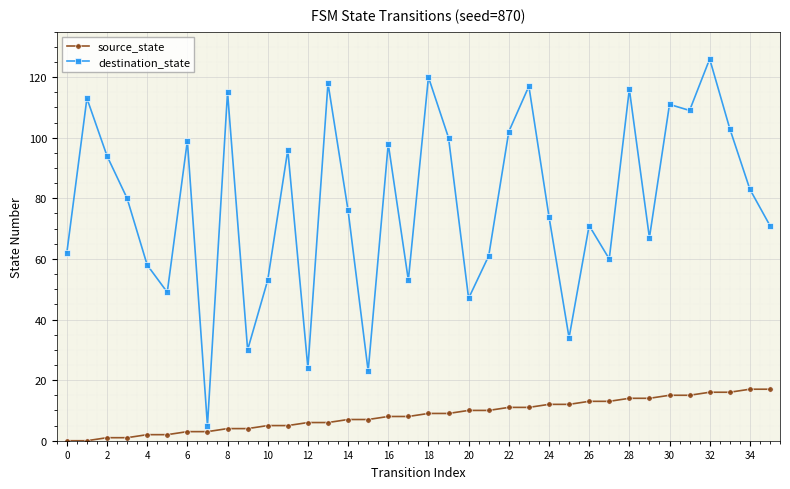

Rank the series by their maximum value, from highest to lowest.

destination_state, source_state